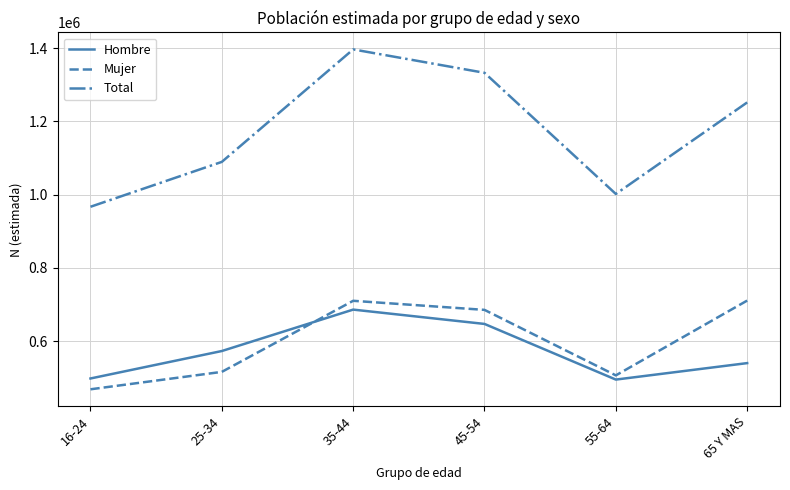

The Mujer series shows 516372 at 25-34. True or false?

True